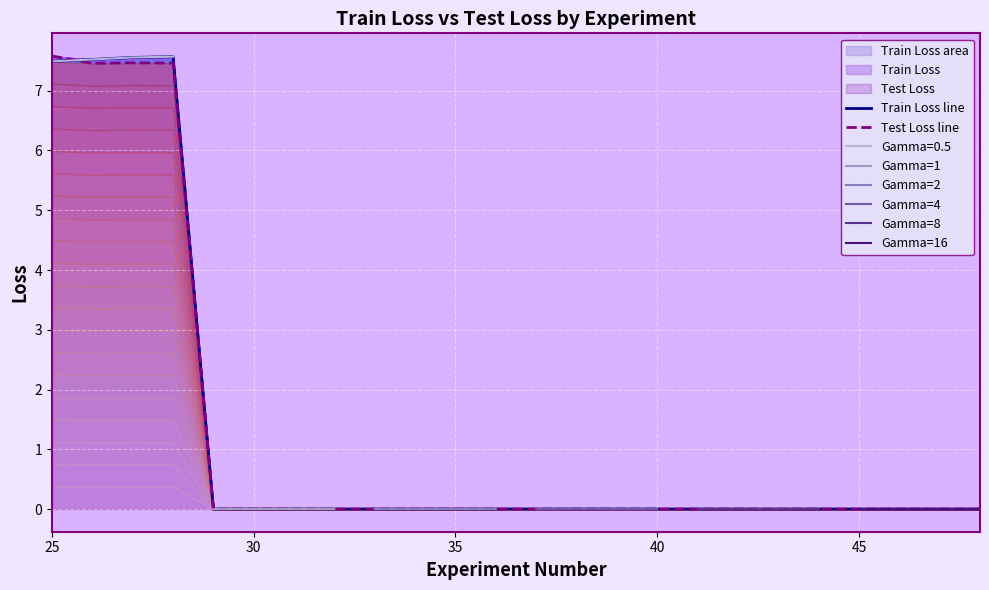

Between 36 and 35, which is larger?

36